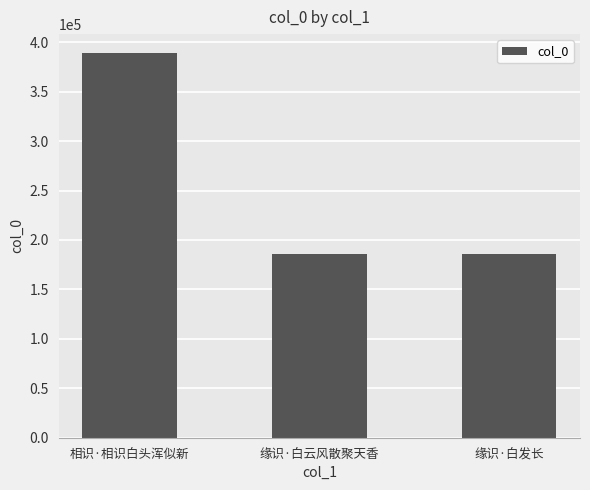

Approximately how many times larger is the value at 相识·相识白头浑似新 compared to 缘识·白发长?

2.1